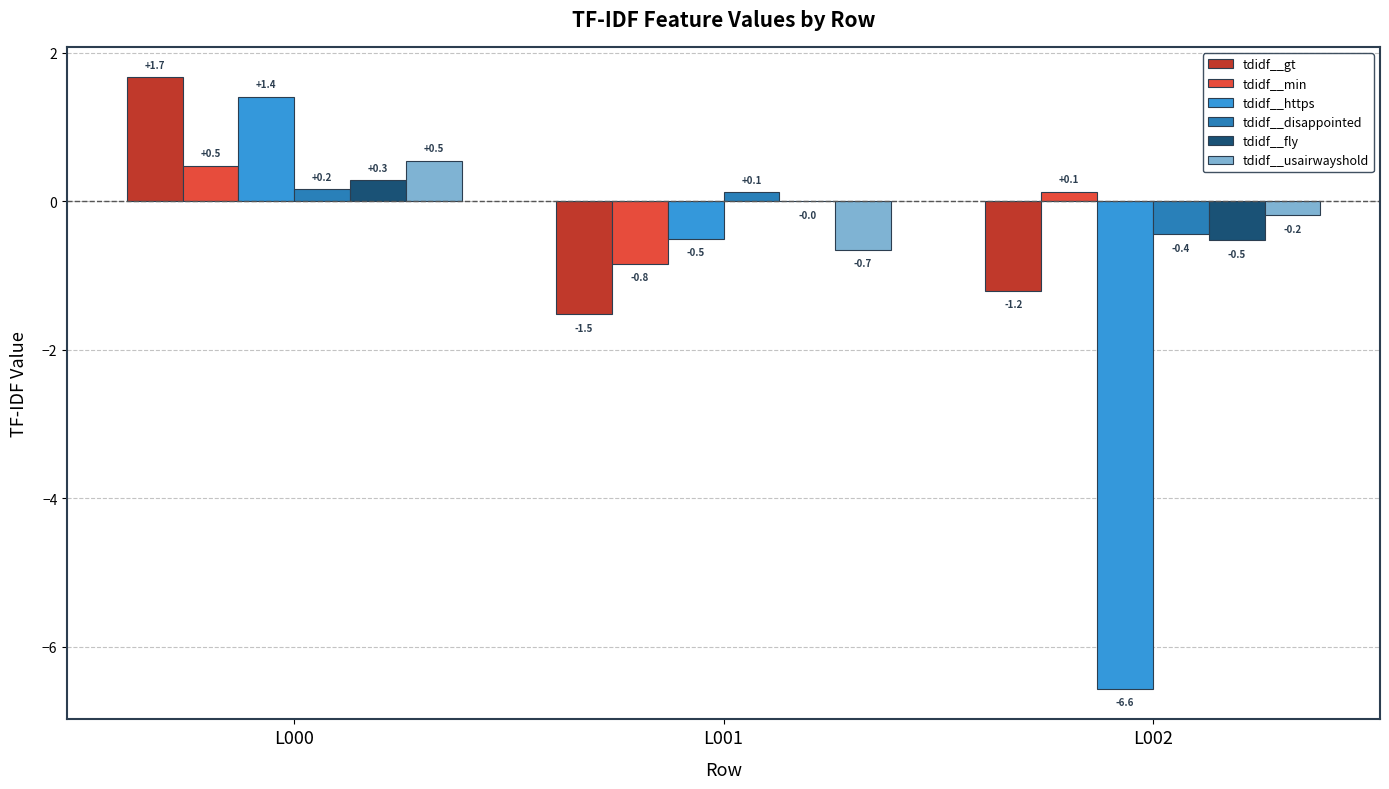

Which category has the highest value in the tdidf__min series?

L000